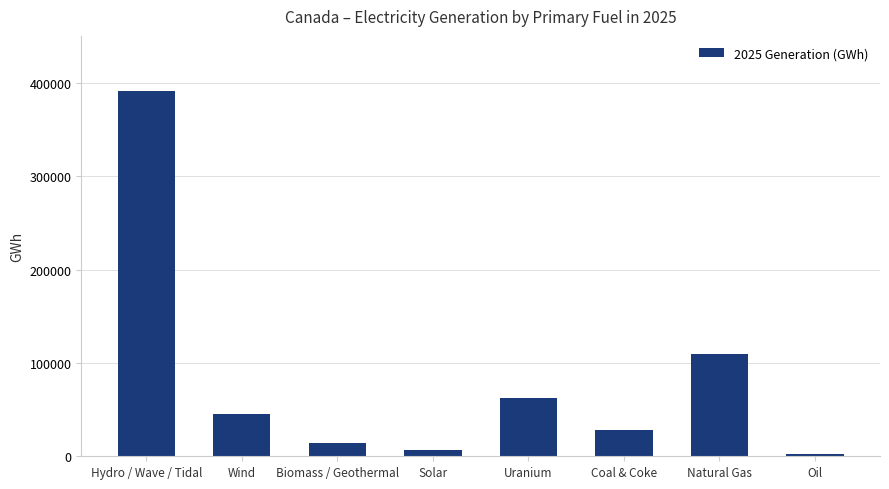

What is the average value?

82598.9